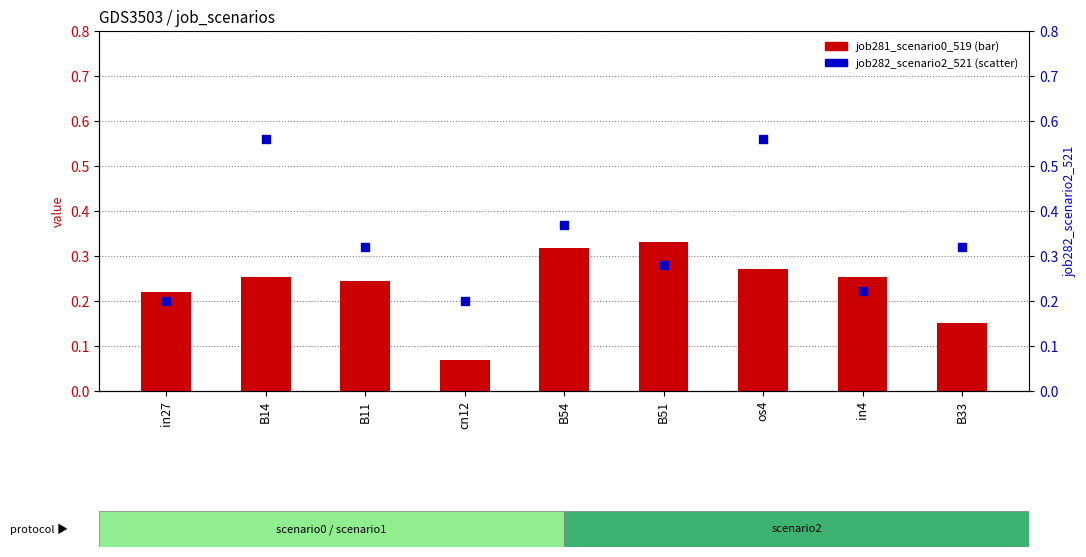

At which category is the sum across all series the highest?

os4